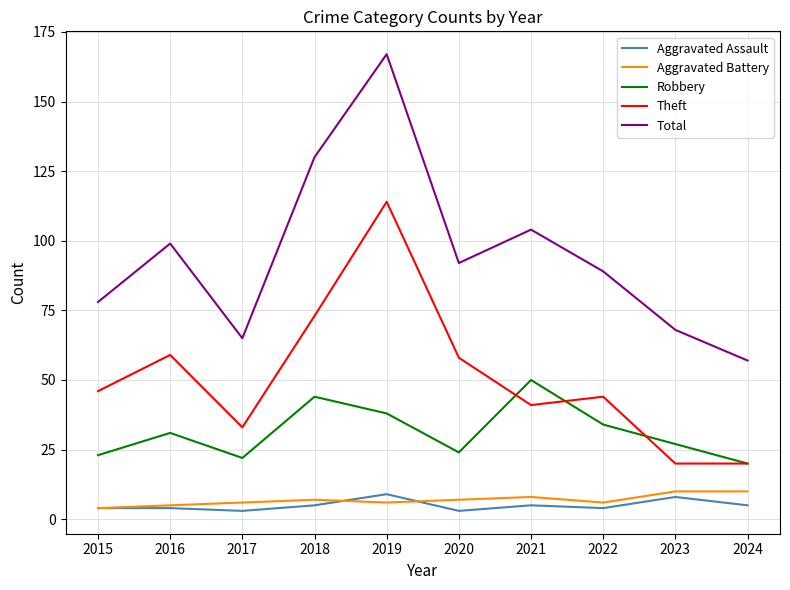

Which label corresponds to the largest value in the chart?

2019